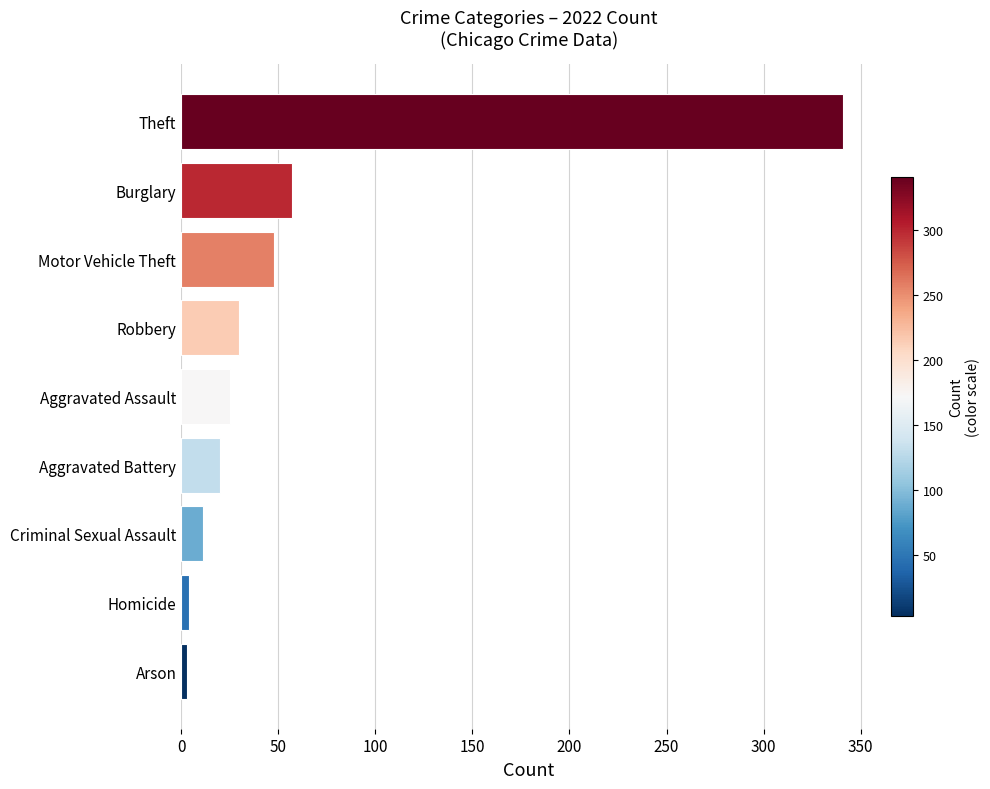

Which category has the highest value across all series?

Theft